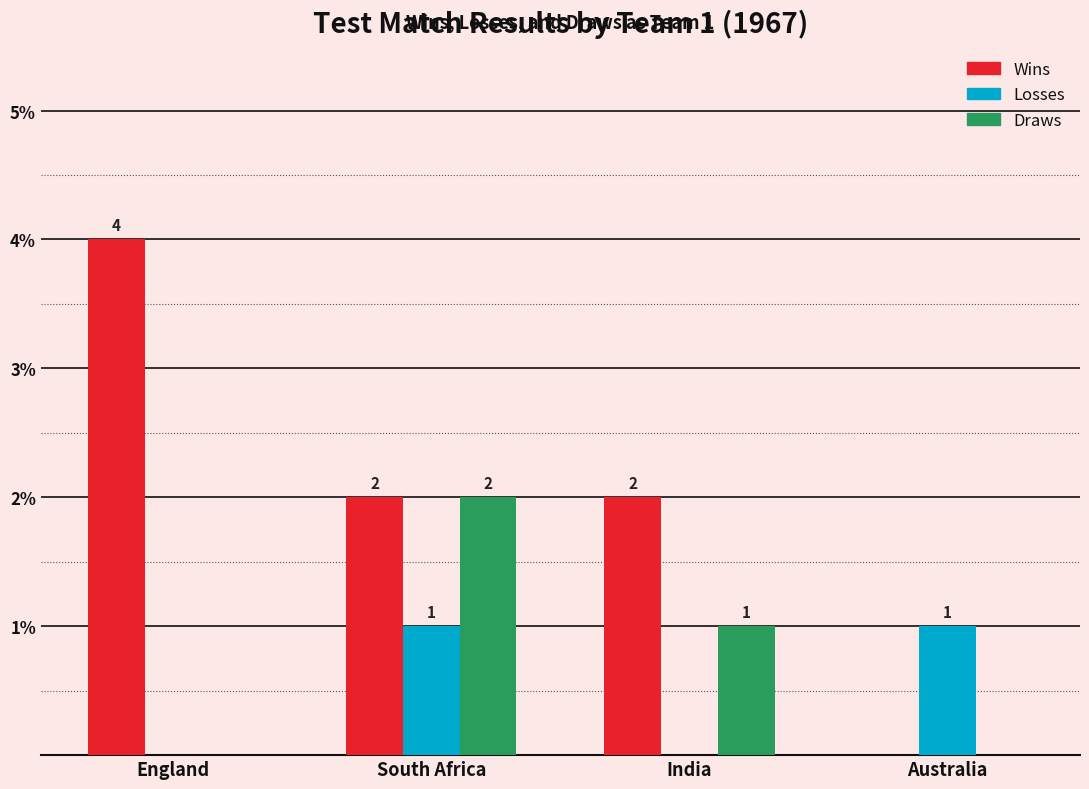

What are all the series names shown in the legend?

Wins, Losses, Draws